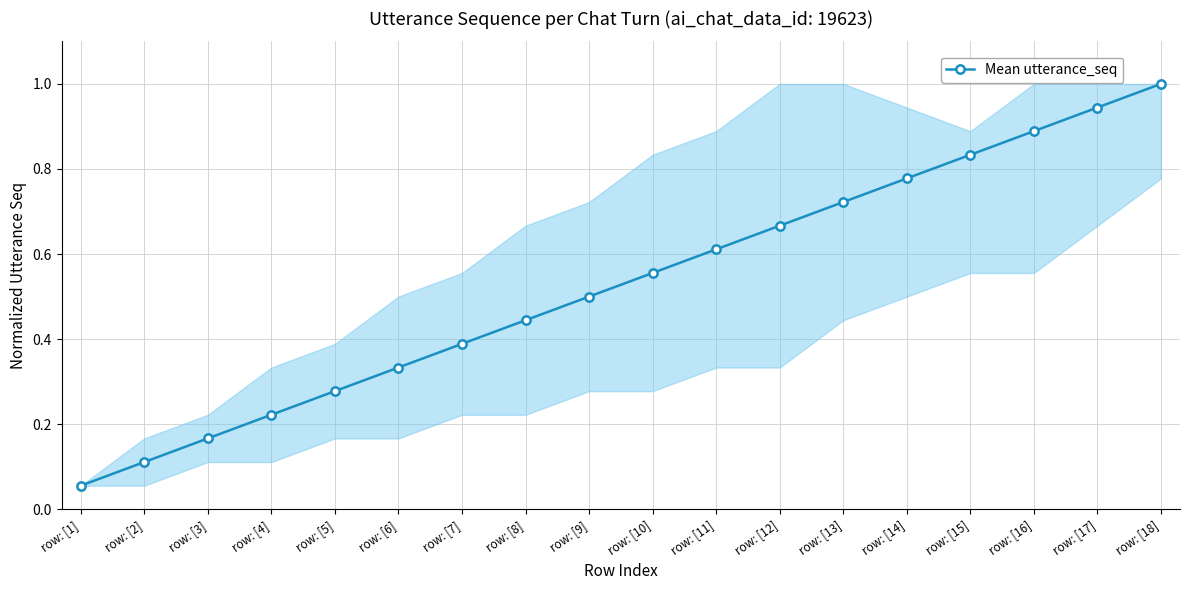

The chart shows a value of 0.4 at row: [12]. True or false?

False